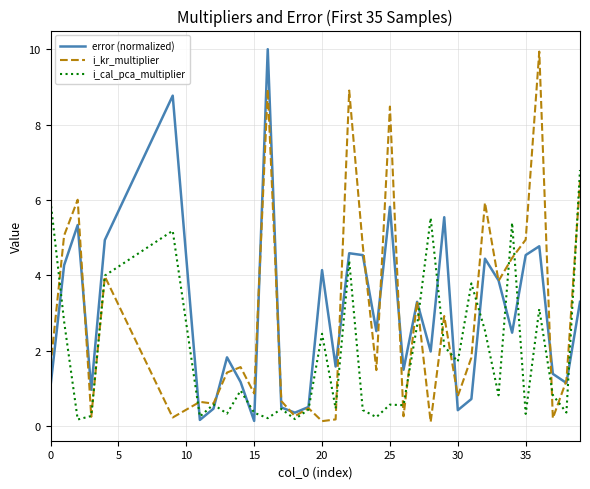

Which series has the largest range (max minus min)?

error (normalized)